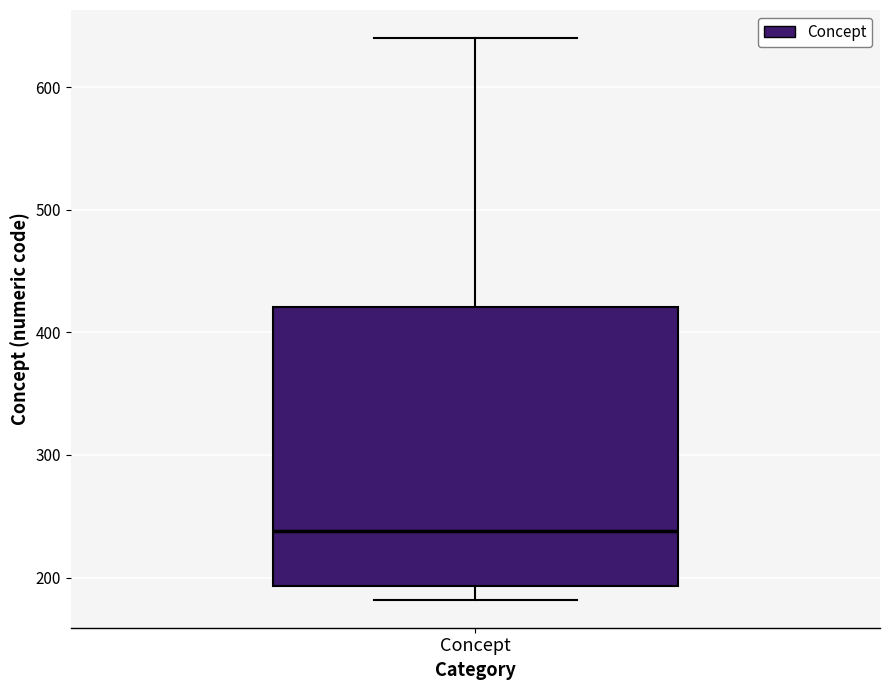

Transcribe this box plot: give where the median line is, the range the box spans, and where the two whiskers end, as read against the y-axis. The values are not printed on the chart, so give them approximately, as read against the axis.

median 240, box 190 to 420, whiskers 180 to 640